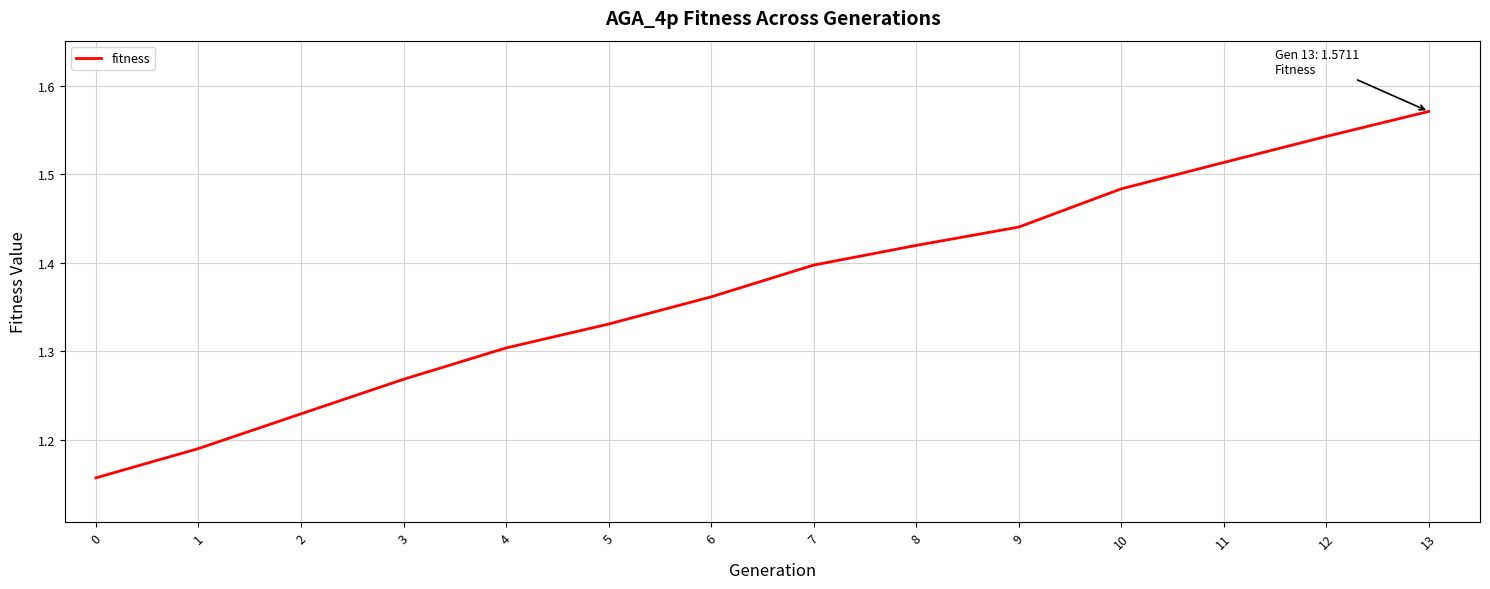

True or false: the data shows 2.2 at 6.

False